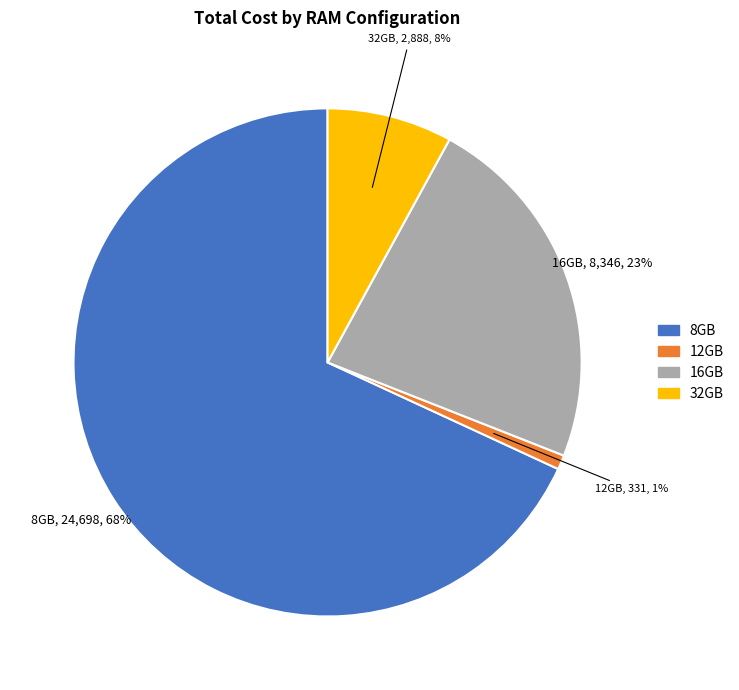

To the nearest percent, what is the difference between the largest and smallest slice percentages?

67%